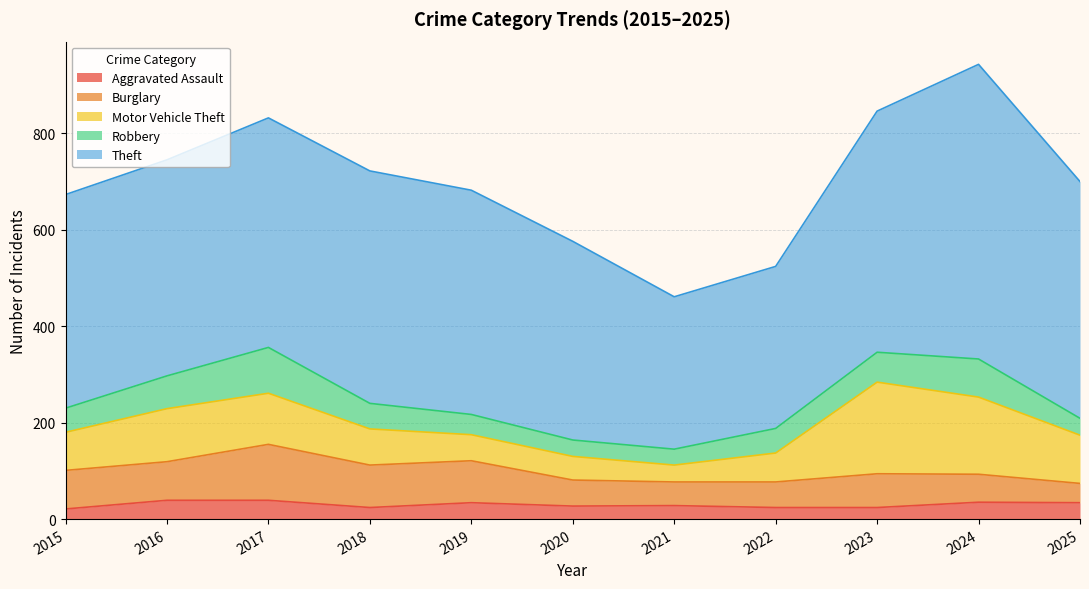

True or false: Robbery has a value of 44 at 2021.

False